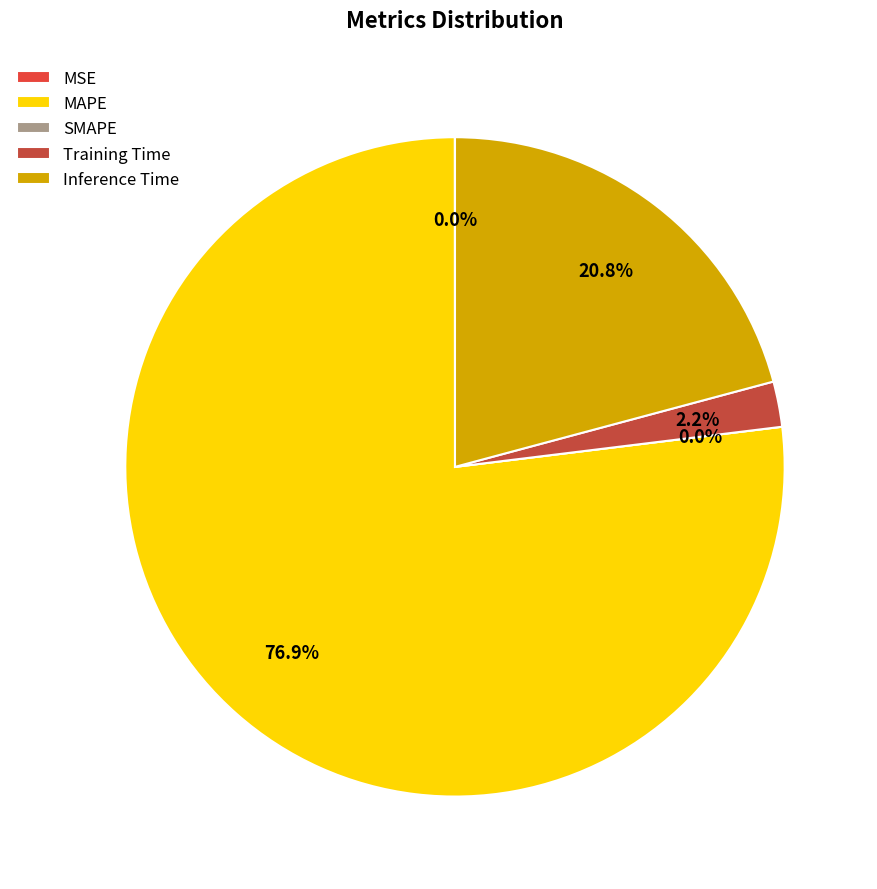

True or false: MAPE accounts for 87% of the total.

False